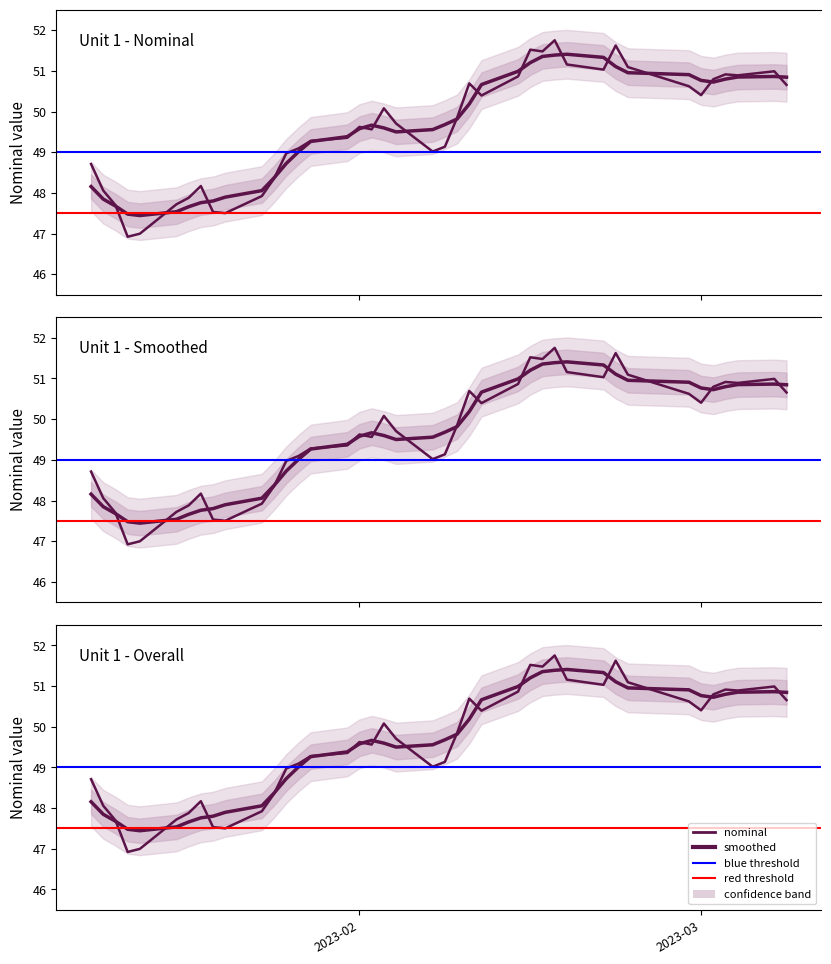

List the labels in order of value, largest first.

2023-02-17, 2023-02-22, 2023-02-15, 2023-02-16, 2023-02-18, 2023-02-23, 2023-02-21, 2023-03-07, 2023-03-03, 2023-03-04, 2023-02-14, 2023-03-02, 2023-02-10, 2023-03-08, 2023-02-28, 2023-03-01, 2023-02-11, 2023-02-03, 2023-02-09, 2023-02-04, 2023-02-01, 2023-02-02, 2023-01-31, 2023-01-28, 2023-02-08, 2023-01-27, 2023-02-07, 2023-01-26, 2023-01-10, 2023-01-25, 2023-01-19, 2023-01-11, 2023-01-24, 2023-01-18, 2023-01-17, 2023-01-12, 2023-01-20, 2023-01-21, 2023-01-14, 2023-01-13